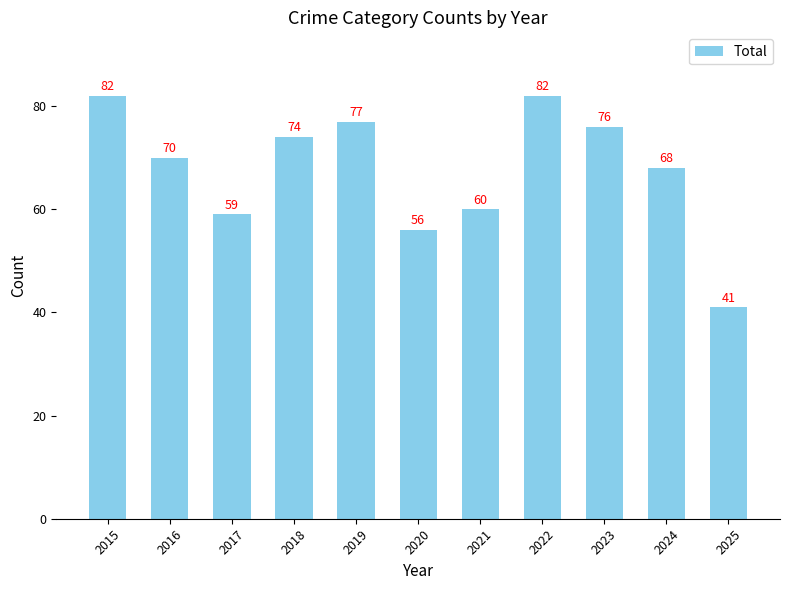

What is the maximum value shown in the chart?

82